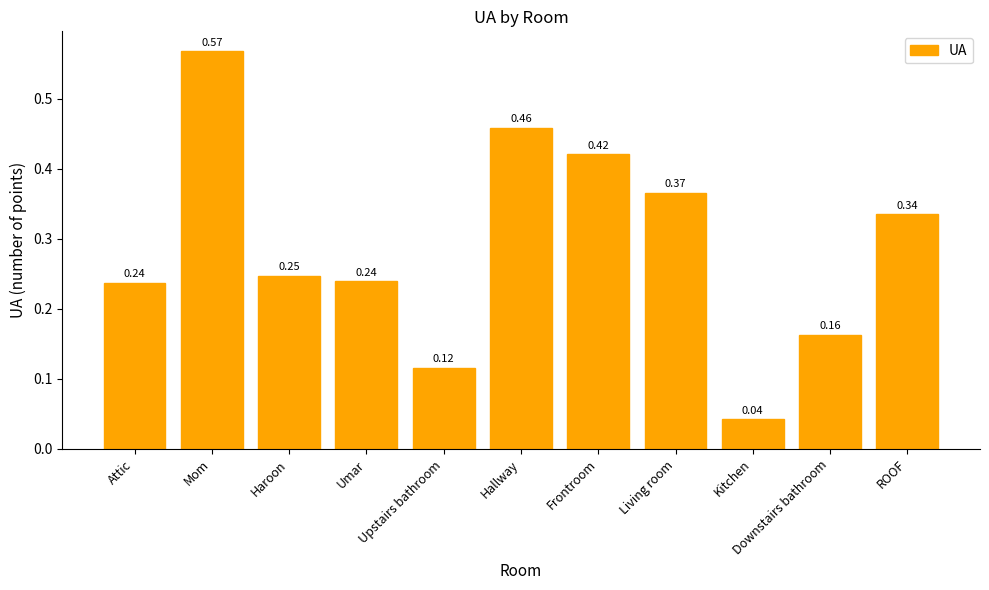

Between Attic and Mom, which is larger?

Mom